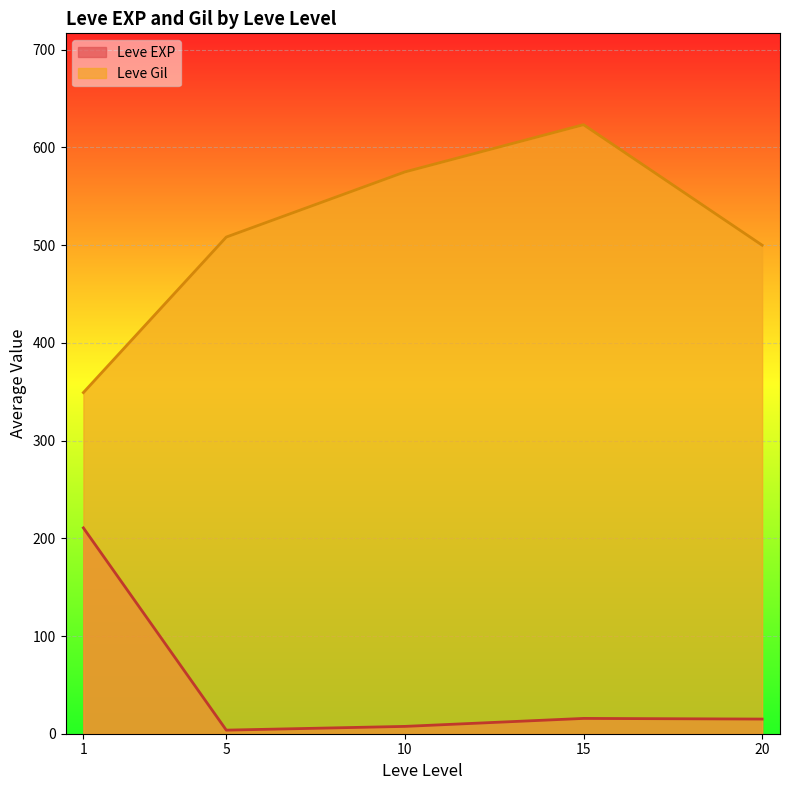

What is the minimum value for Leve Gil?

349.2